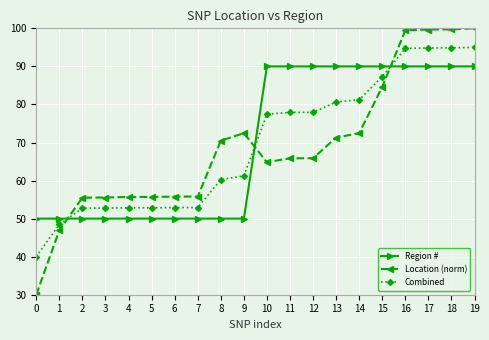

Is the value of Location (norm) at 9 greater than the value of Combined at 1?

Yes